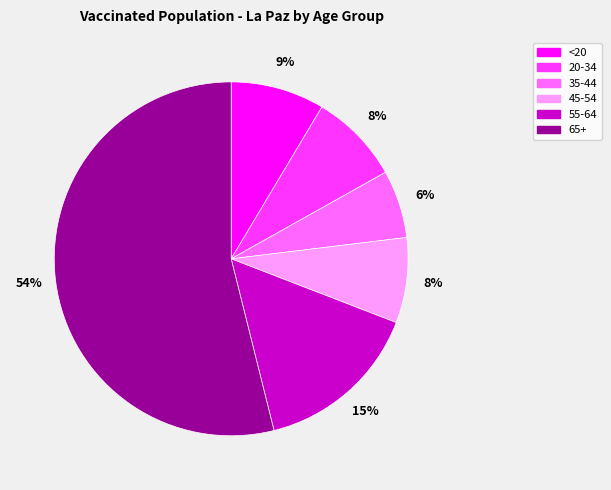

Count the number of slices in the pie.

6